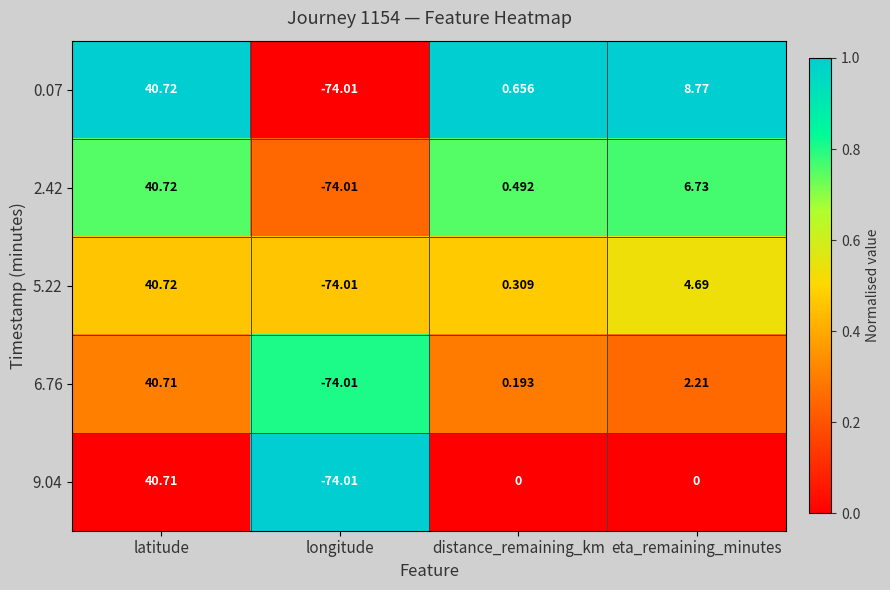

At how many categories does at least one series exceed 0?

3